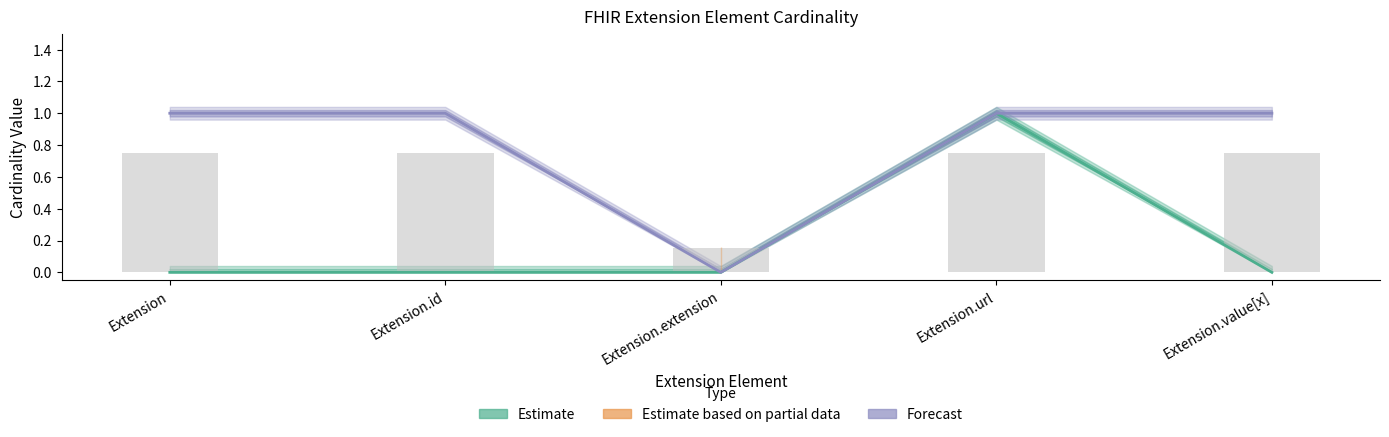

Reading left to right, extract all data points from this chart.

Estimate: Extension=0	Extension.id=0	Extension.extension=0	Extension.url=1	Extension.value[x]=0
Forecast: Extension=1	Extension.id=1	Extension.extension=0	Extension.url=1	Extension.value[x]=1